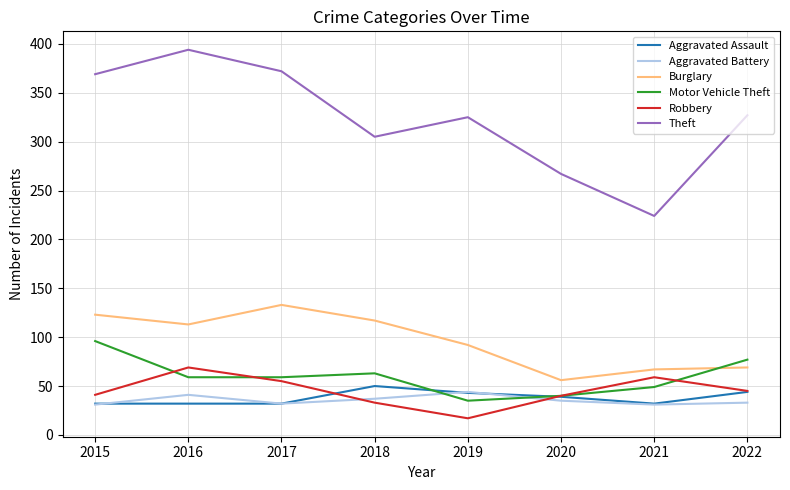

True or false: Burglary has a value of 53 at 2017.

False